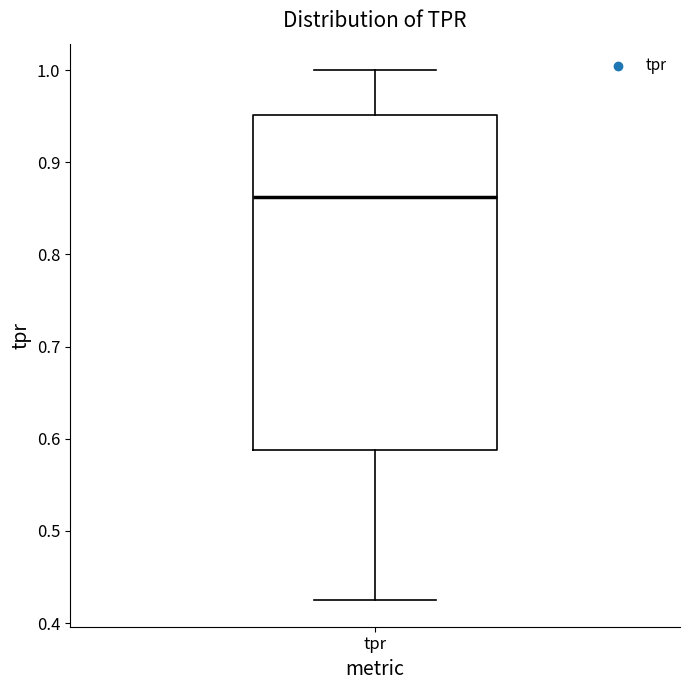

Read this box plot against the y-axis: the position of the median line, the range covered by the box, and the ends of both whiskers. The values are not printed on the chart, so give them approximately, as read against the axis.

median 0.86, box 0.59 to 0.95, whiskers 0.42 to 1.00